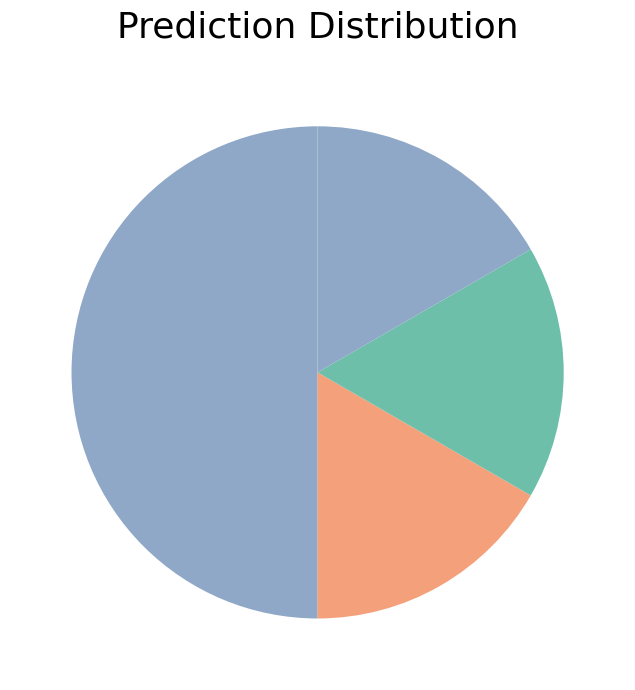

Count the number of slices in the pie.

4